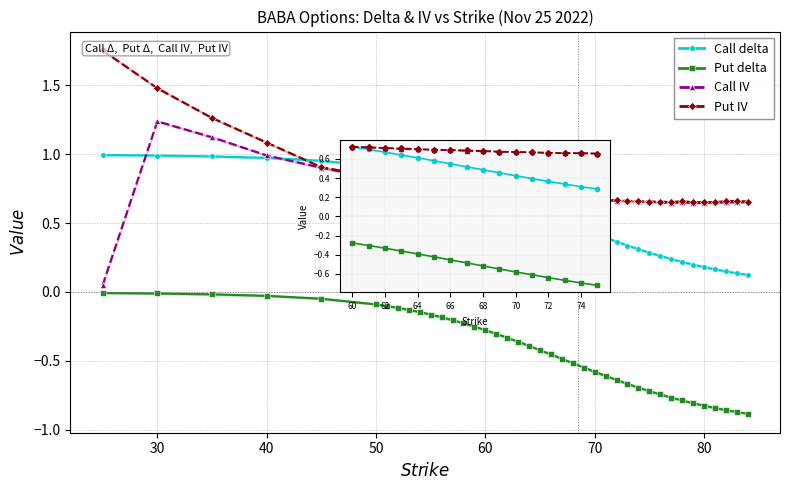

What is the sum of all Put delta values?

-17.1